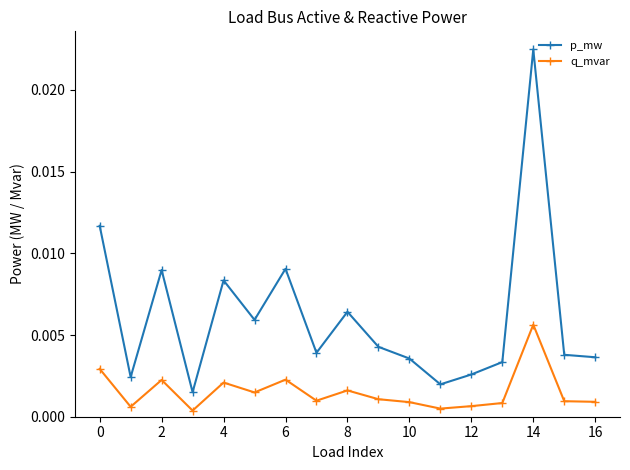

Which series has the widest spread of values?

p_mw